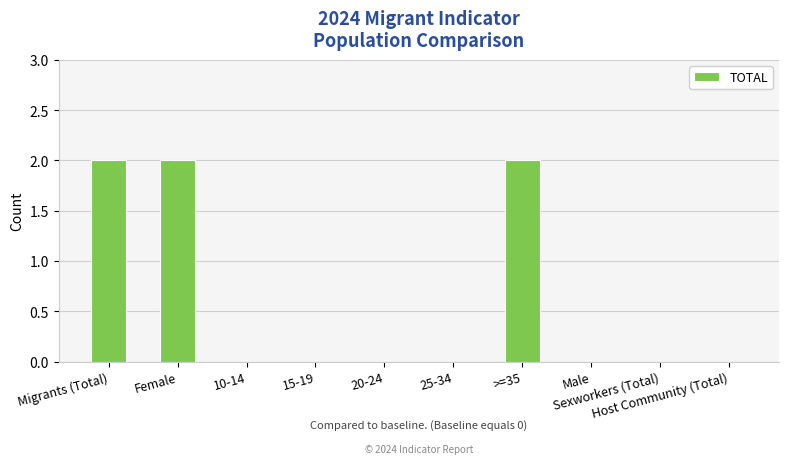

What is the sum of all values?

6